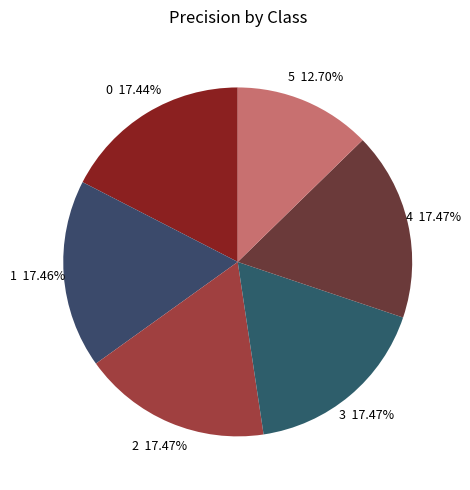

Combined, do 3 and 1 account for over 50%?

No